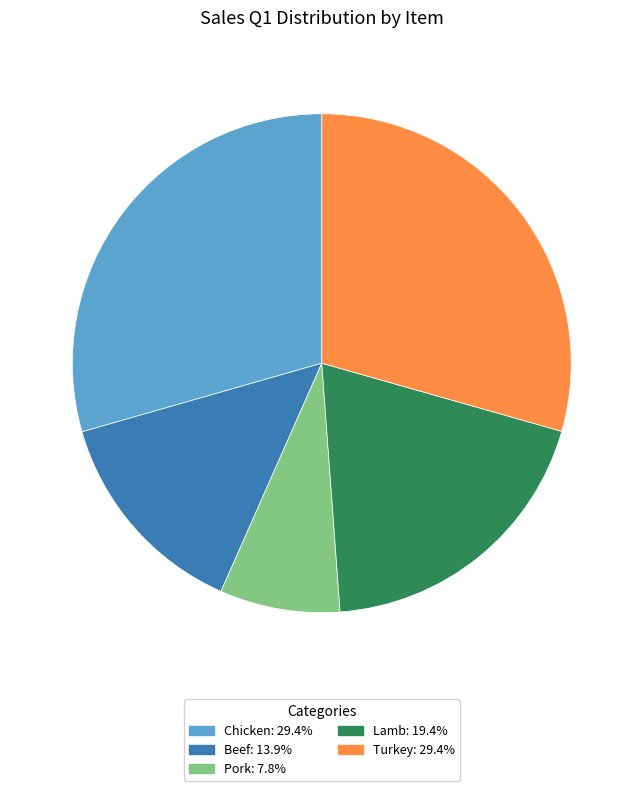

Do Beef and Turkey together represent more than half of the pie?

No